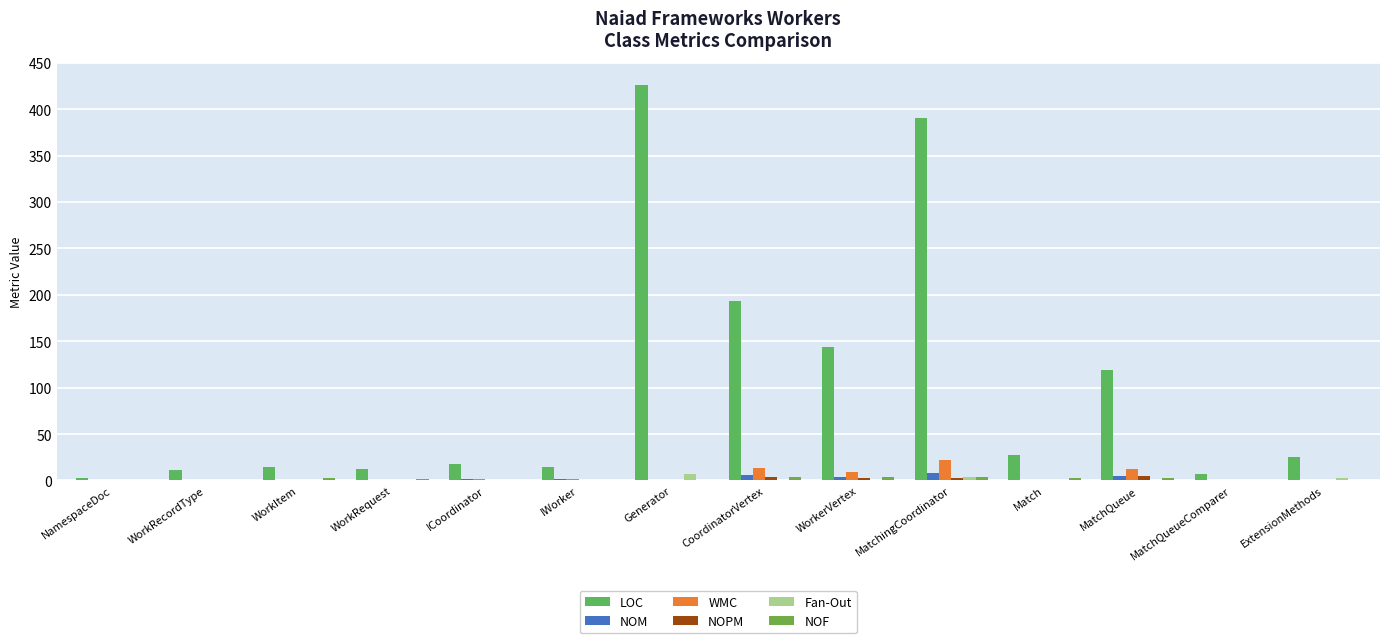

At which label is WMC closest to 11?

MatchQueue